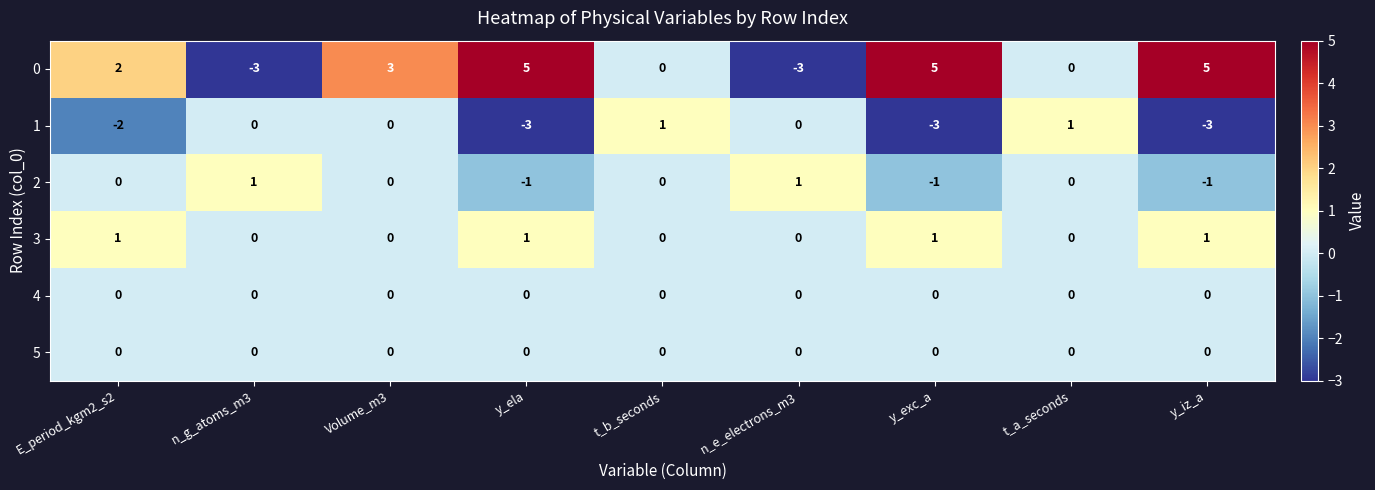

Is it true that 2 equals 0 at n_g_atoms_m3?

False